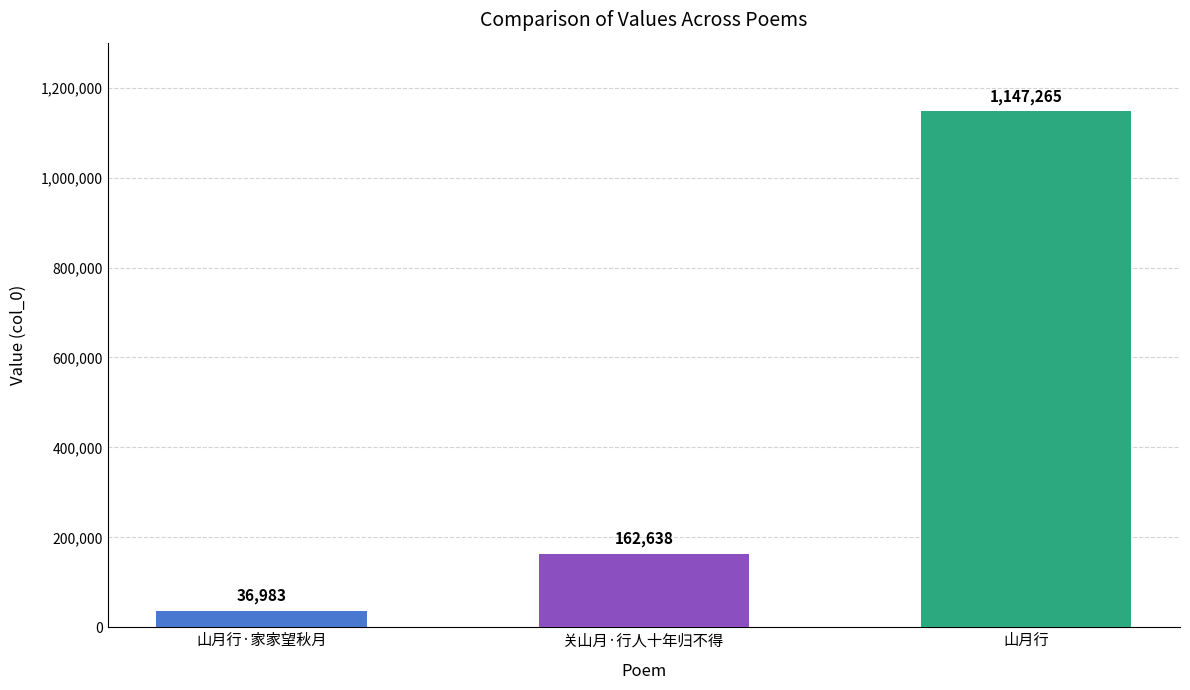

List the labels in order of value, largest first.

山月行, 关山月·行人十年归不得, 山月行·家家望秋月